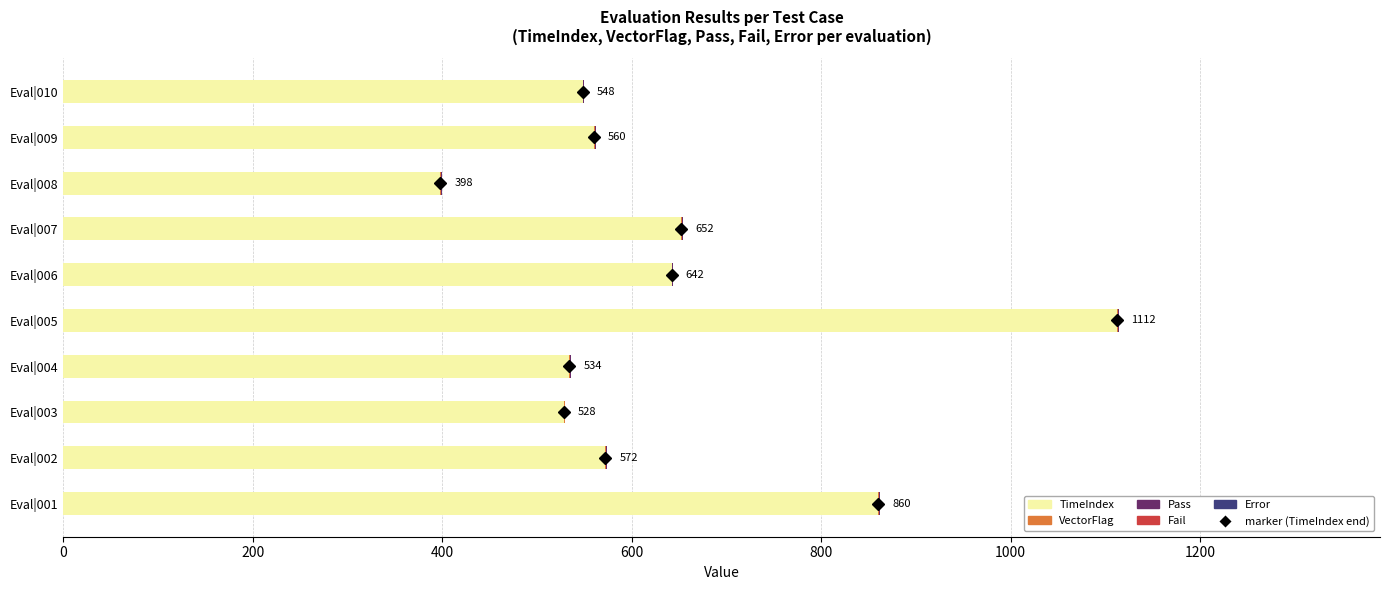

At which category is the sum across all series the highest?

Eval|005